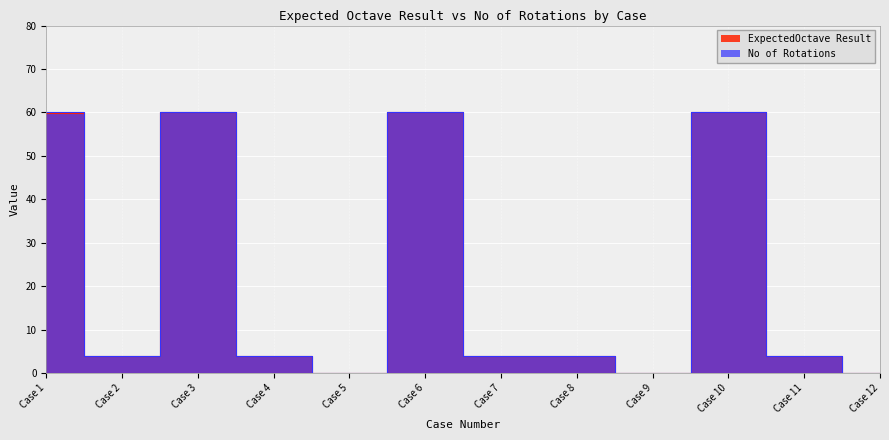

What are all the series names shown in the legend?

ExpectedOctave Result, No of Rotations